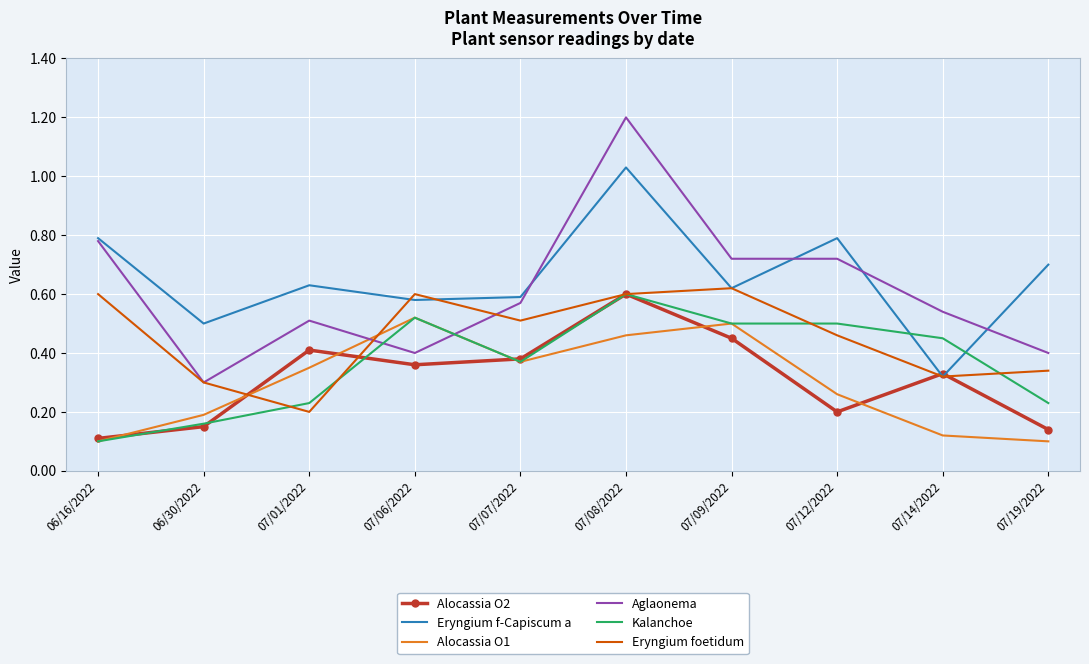

At which category is the sum across all series the highest?

07/08/2022